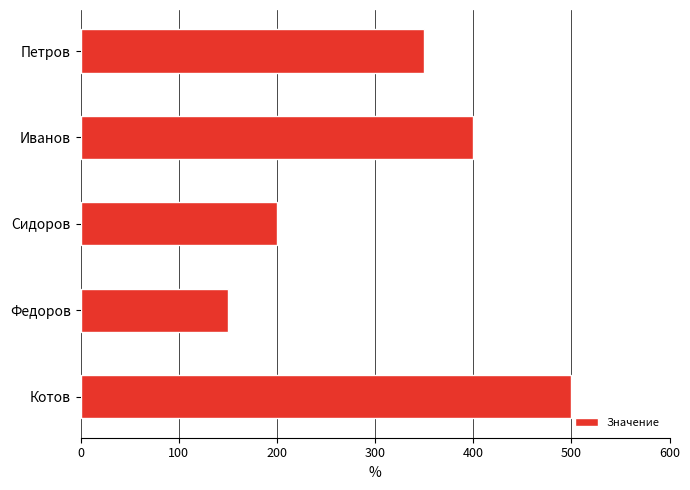

Approximately how many times larger is the value at Федоров compared to Петров?

0.4